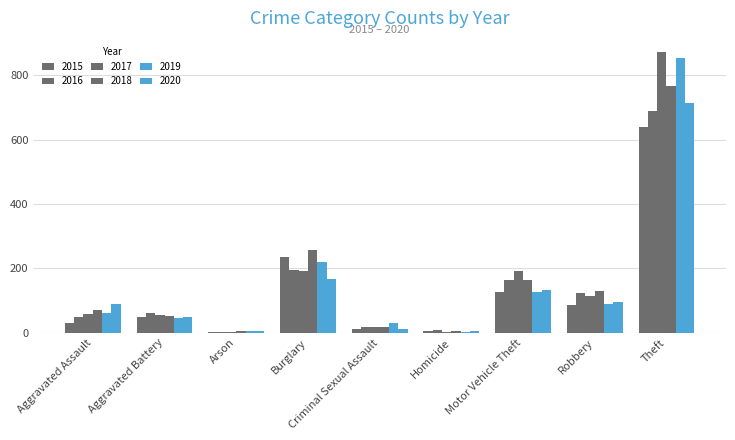

What is the sum of all 2020 values?

1268